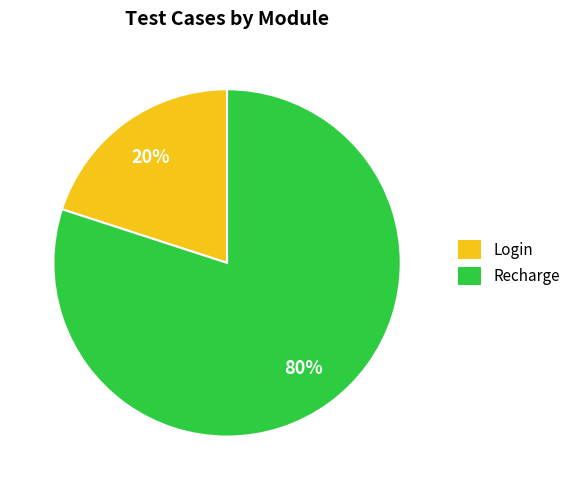

Is it true that Recharge is 80% of the pie?

True